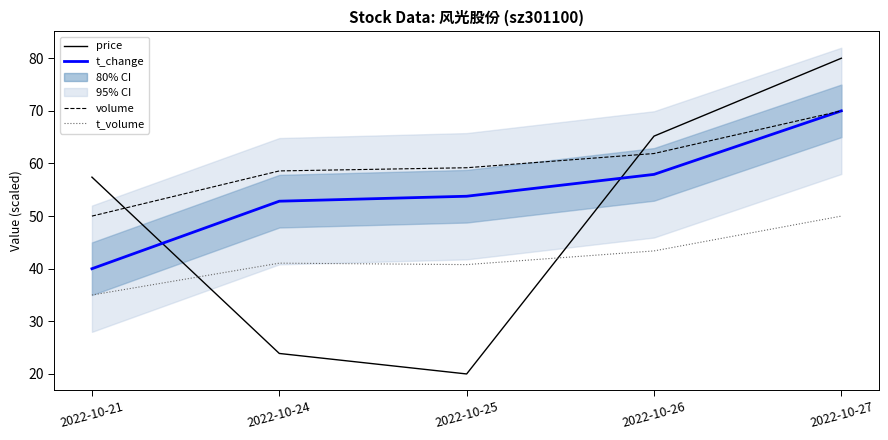

List the series in order of their overall mean, lowest first.

t_volume, price, t_change, volume